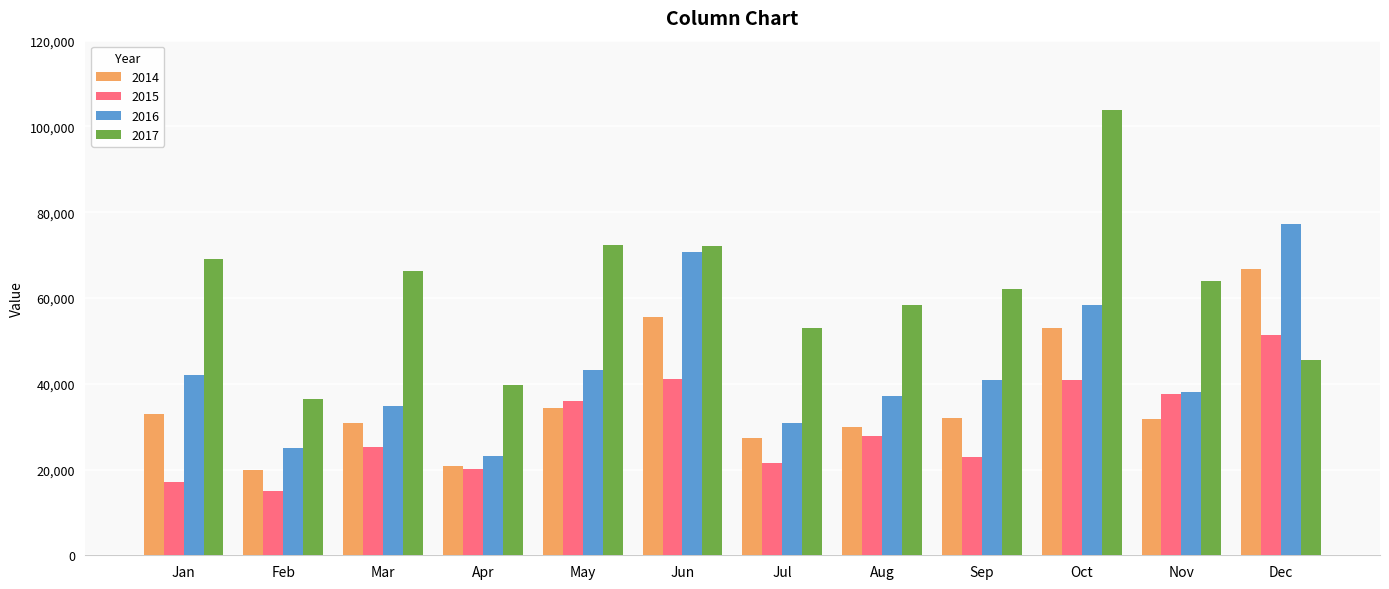

What is the total value across all series at May?

185944.2